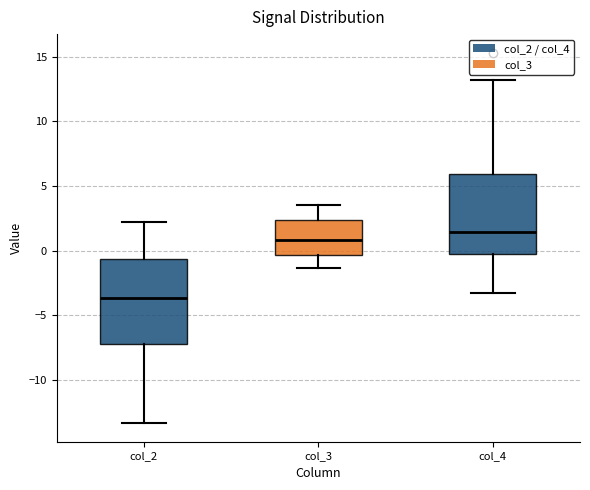

Where does the lower whisker of the box for col_2 end on the y-axis? The values are not printed on the chart, so give them approximately, as read against the axis.

-13.5